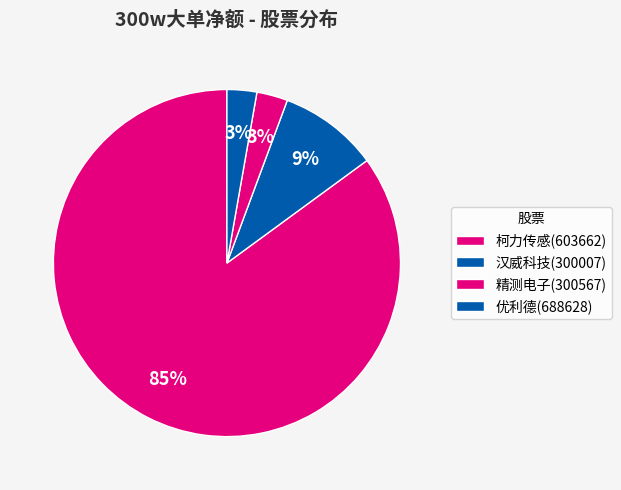

What is the change in value from 柯力传感(603662) to 精测电子(300567)?

-101556273